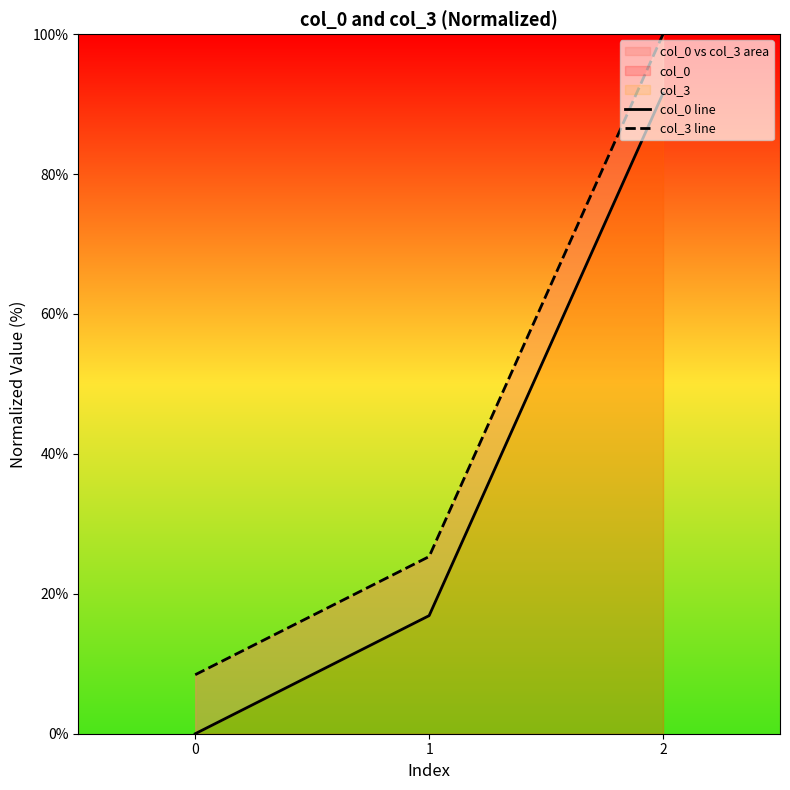

What is the value of the col_3 line point at the 1st from the left?

8.4